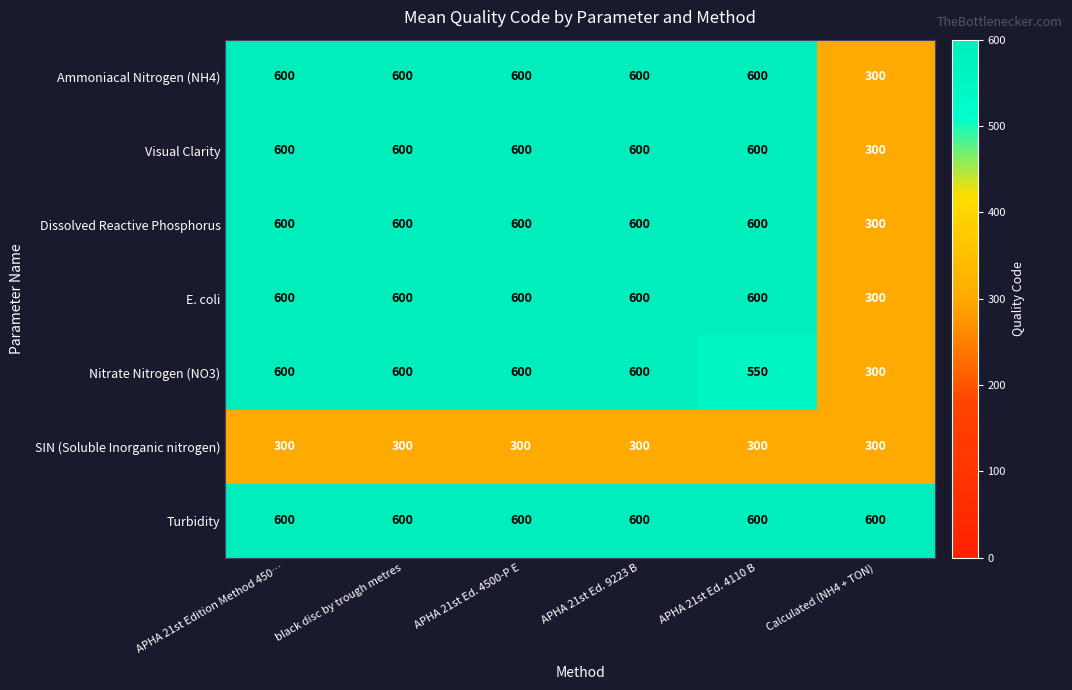

What is the average value of the E. coli series?

550